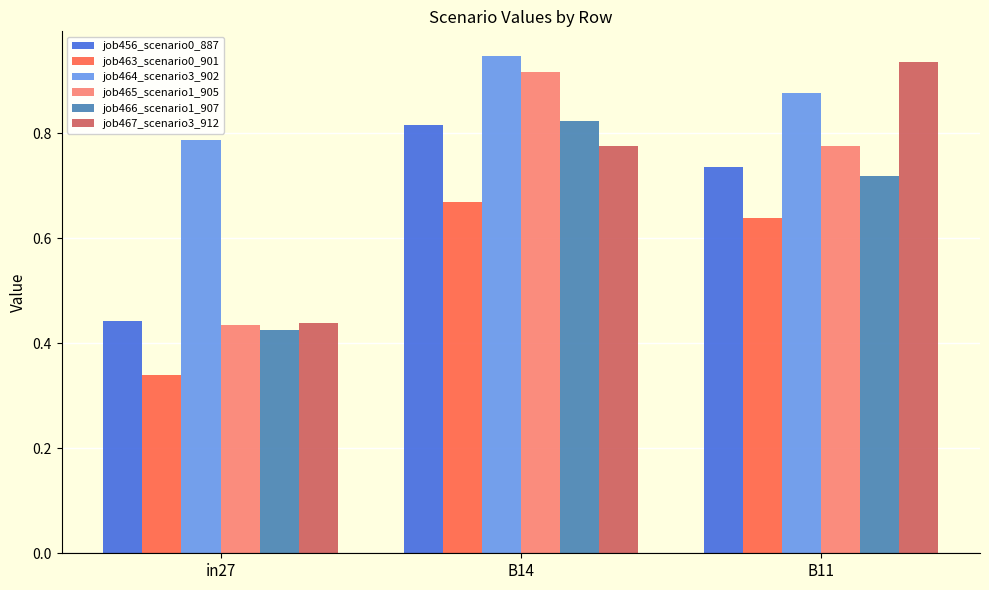

At which category is the sum across all series the highest?

B14